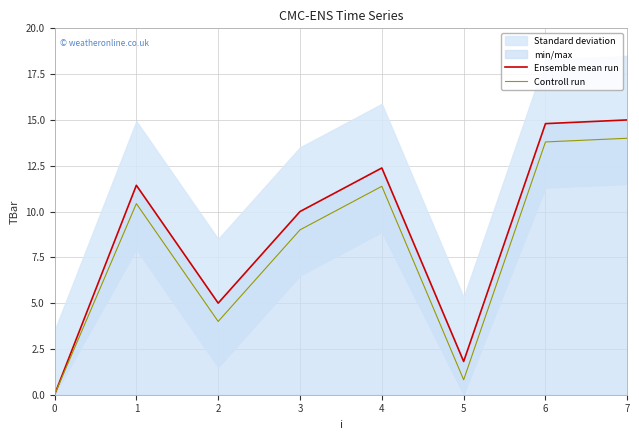

The value of Controll run at 6 is 24.8. True or false?

False